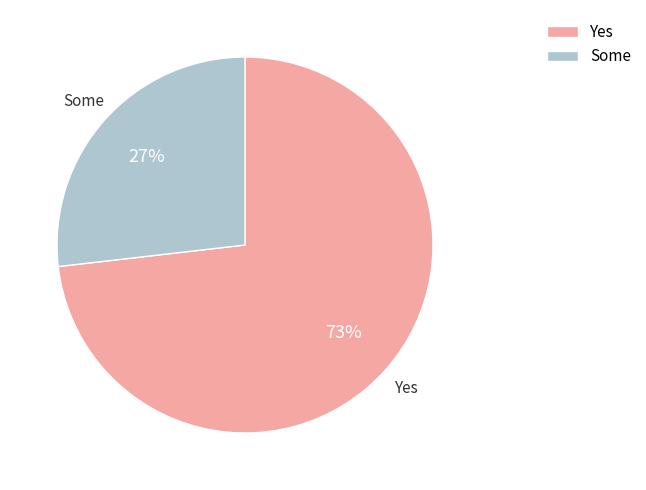

Count the number of slices in the pie.

2